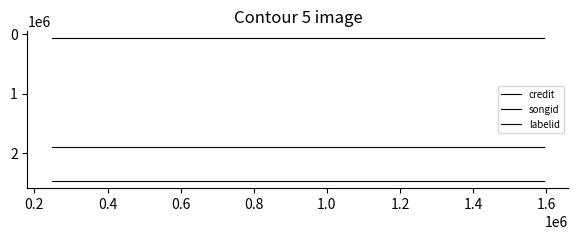

Does the chart have visible grid lines?

No